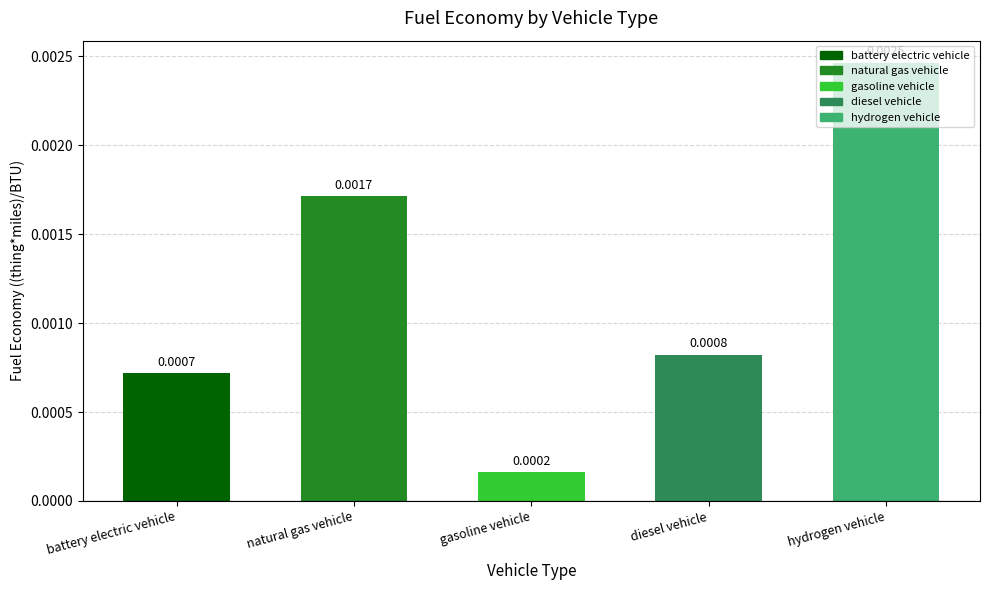

Which label corresponds to the smallest value in the chart?

gasoline vehicle